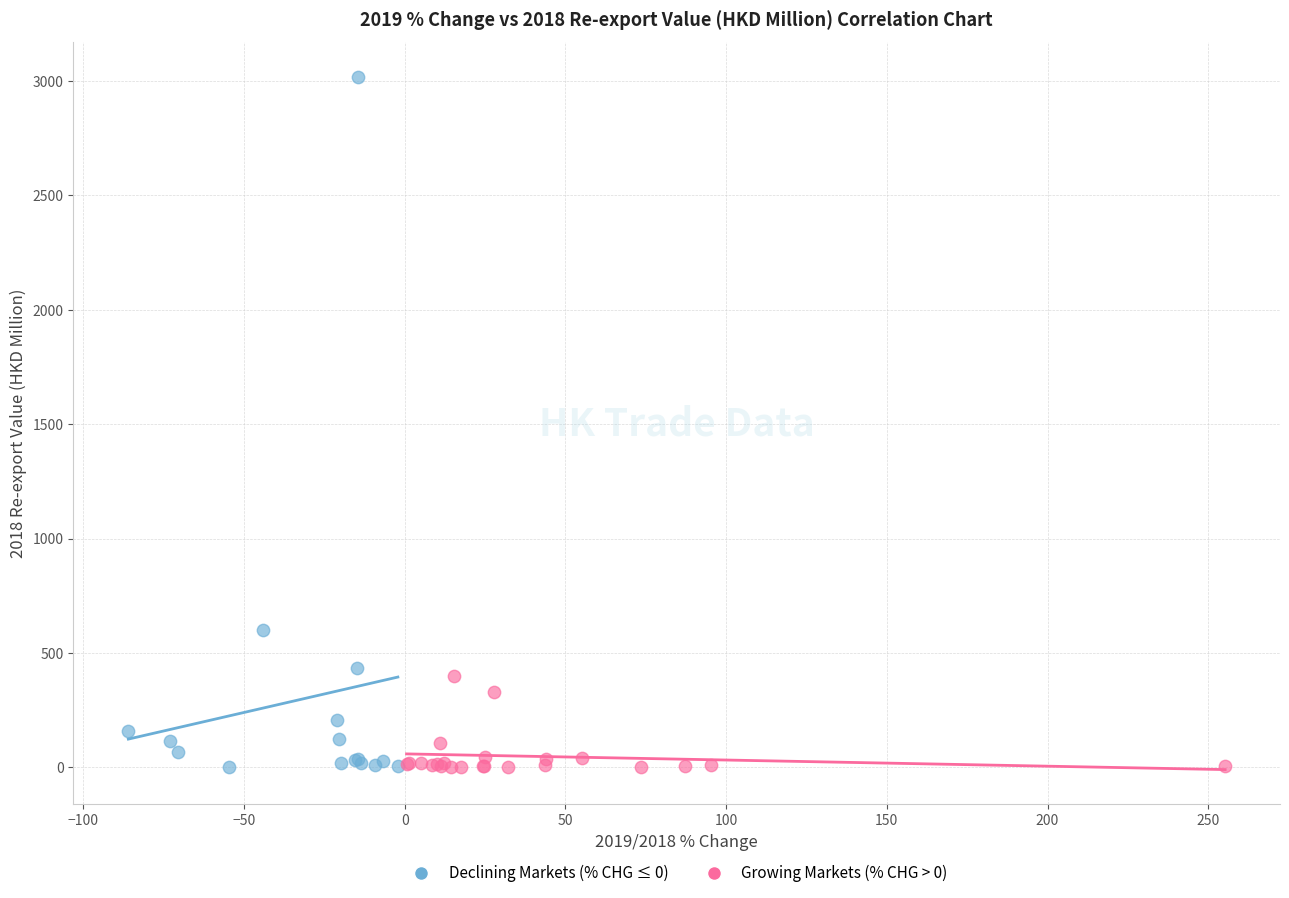

Which series has the largest Y range (max minus min)?

Declining Markets (% CHG ≤ 0)